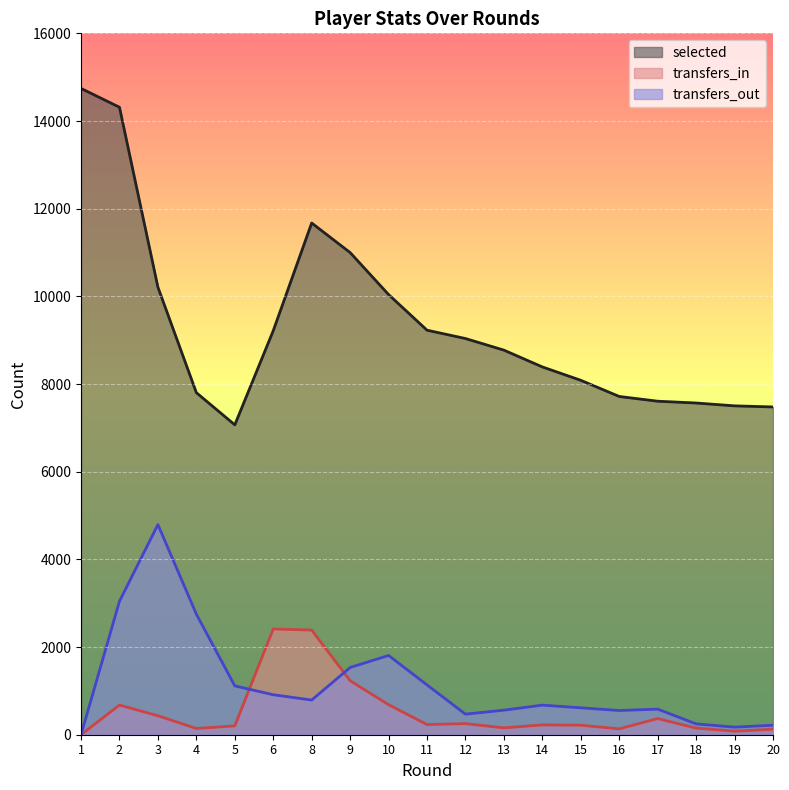

Which series has the largest range (max minus min)?

selected